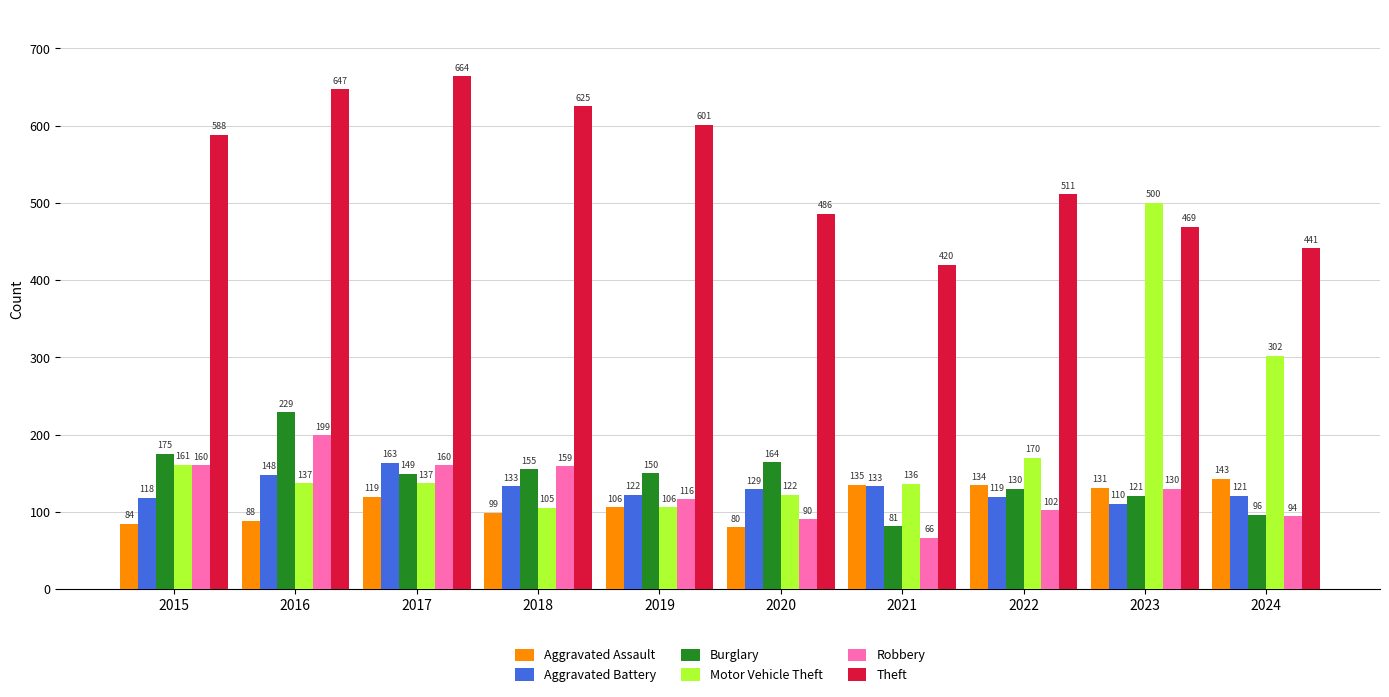

How many data points in Burglary are less than 150?

5